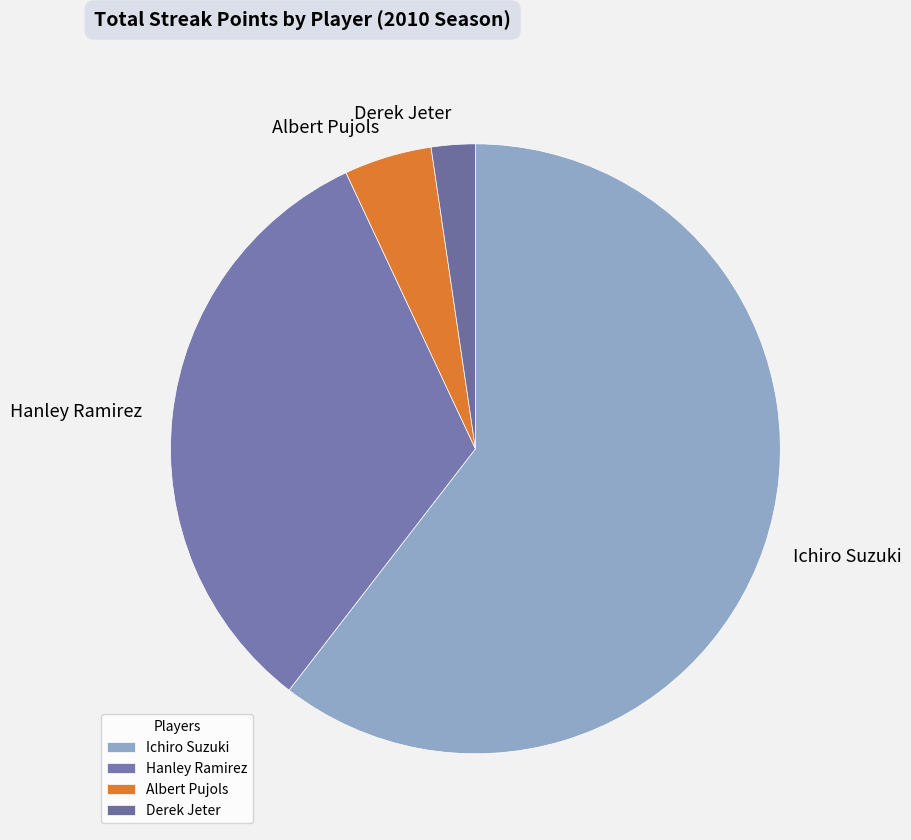

Is it true that Albert Pujols is 13% of the pie?

False